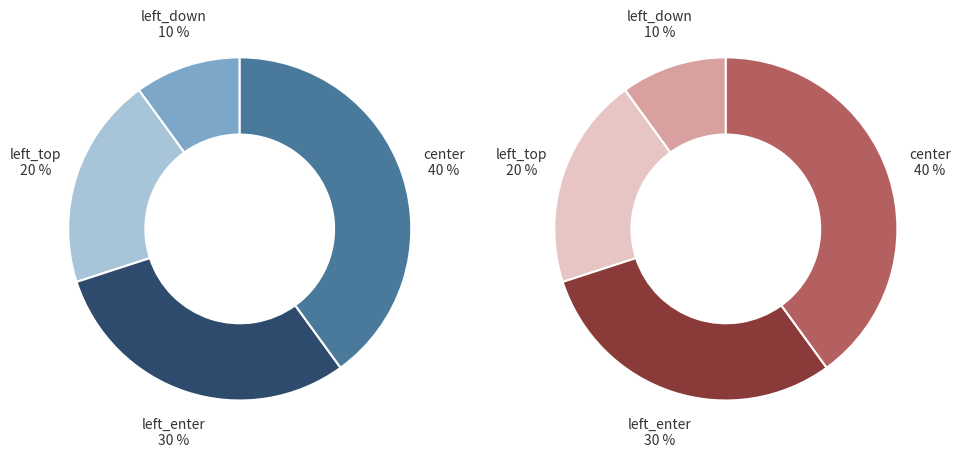

Rank the categories by value from highest to lowest.

center, left_enter, left_top, left_down